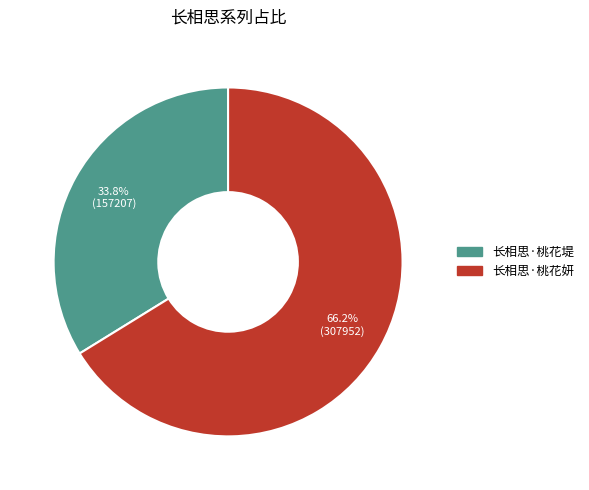

How much of the chart is everything except 长相思·桃花妍?

33.8%